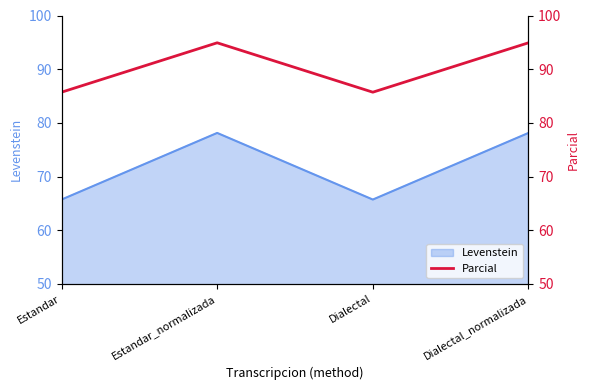

The value at Estandar_normalizada is 134.8. True or false?

False